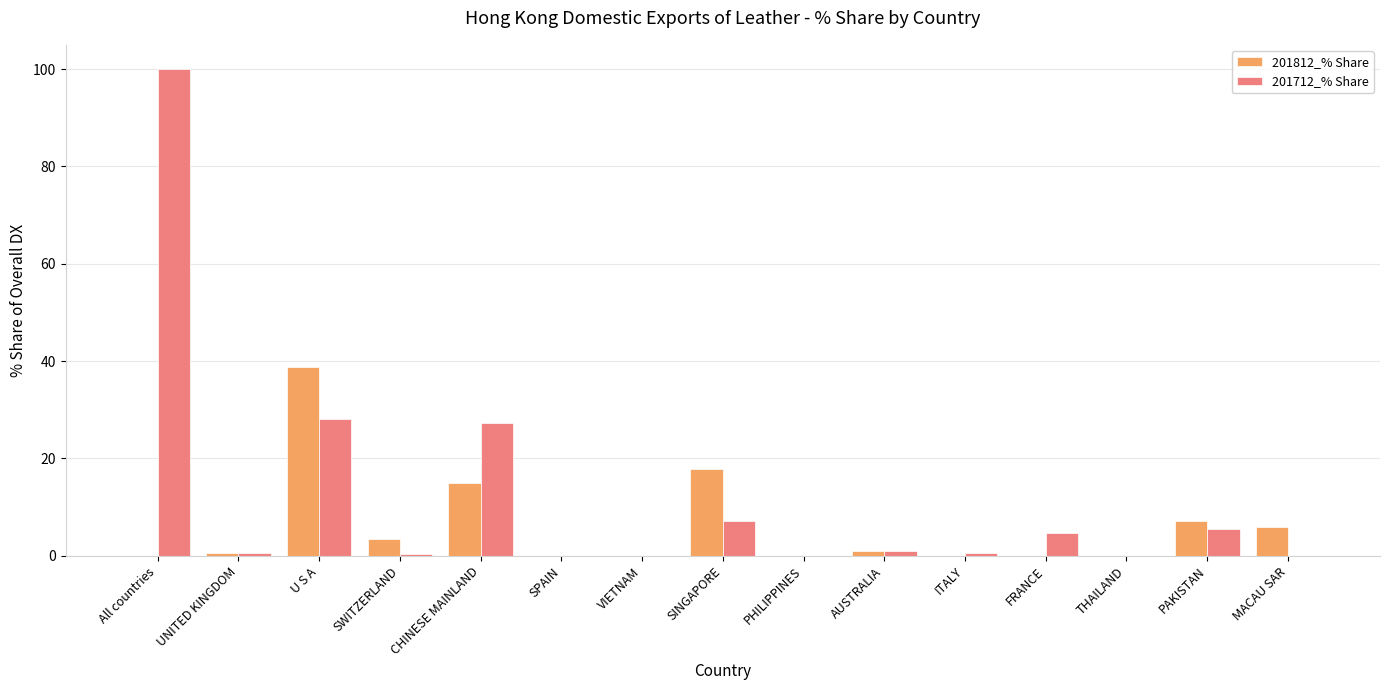

At which category is the sum across all series the highest?

All countries